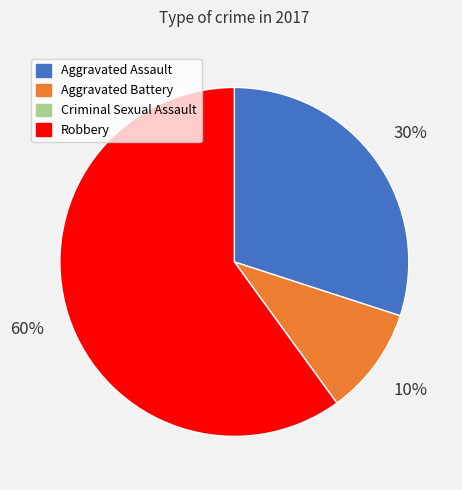

Which has a higher value, Robbery or Aggravated Assault?

Robbery